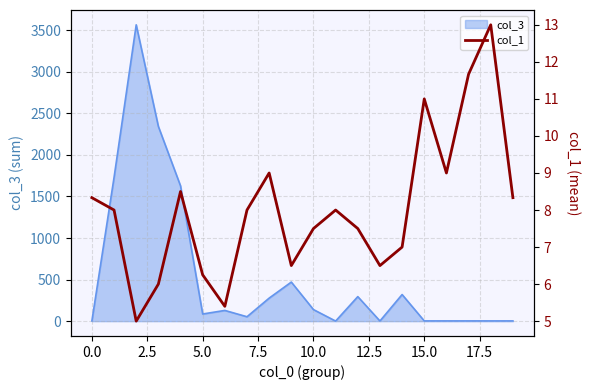

Reading left to right, what are all the values shown in this chart?

8.3	8.0	5.0	6.0	8.5	6.2	5.4	8.0	9.0	6.5	7.5	8.0	7.5	6.5	7.0	11.0	9.0	11.7	13.0	8.3